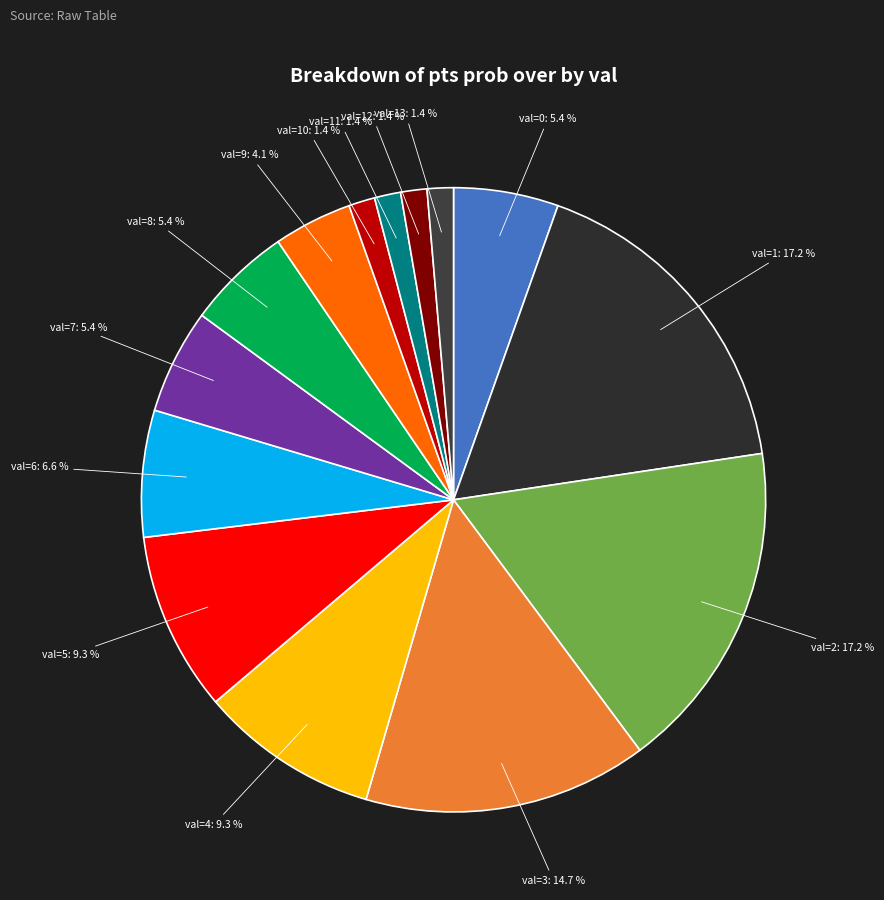

Is there any slice that represents more than half of the pie?

No